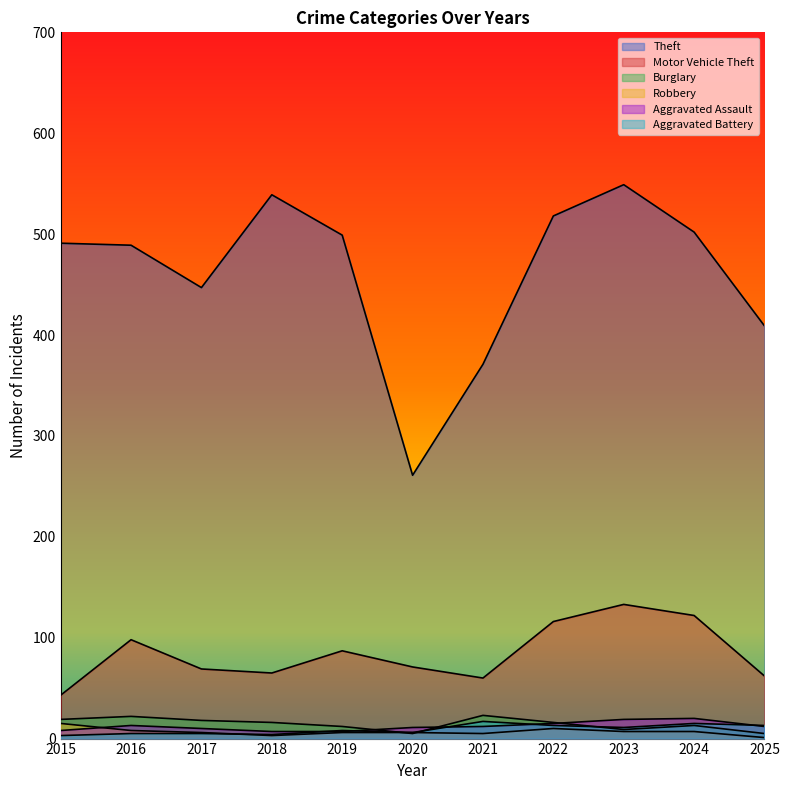

How many lines are shown in the chart?

6